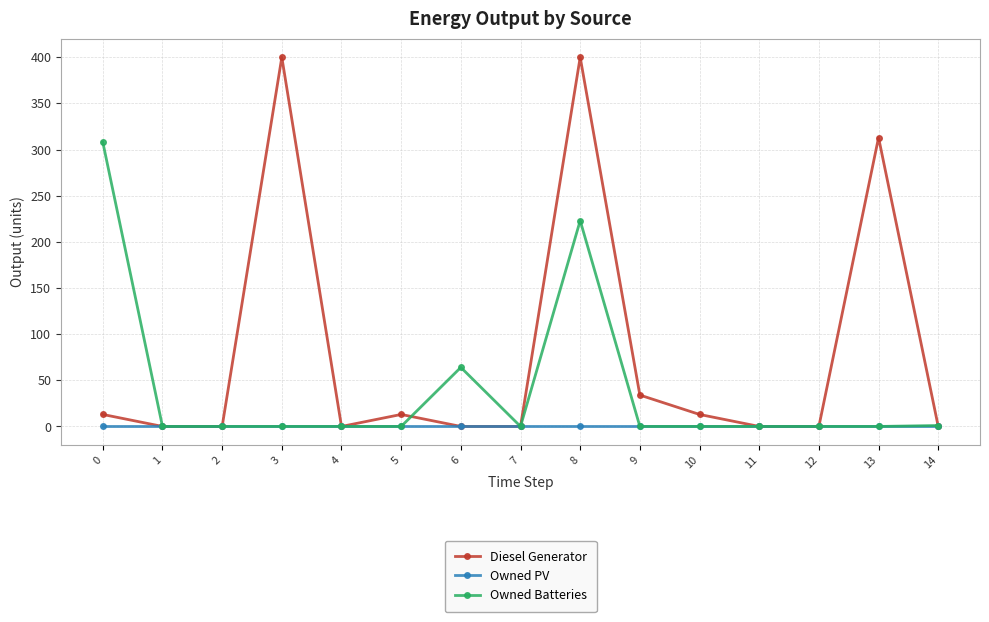

How many interior local peaks does the Diesel Generator series have?

4